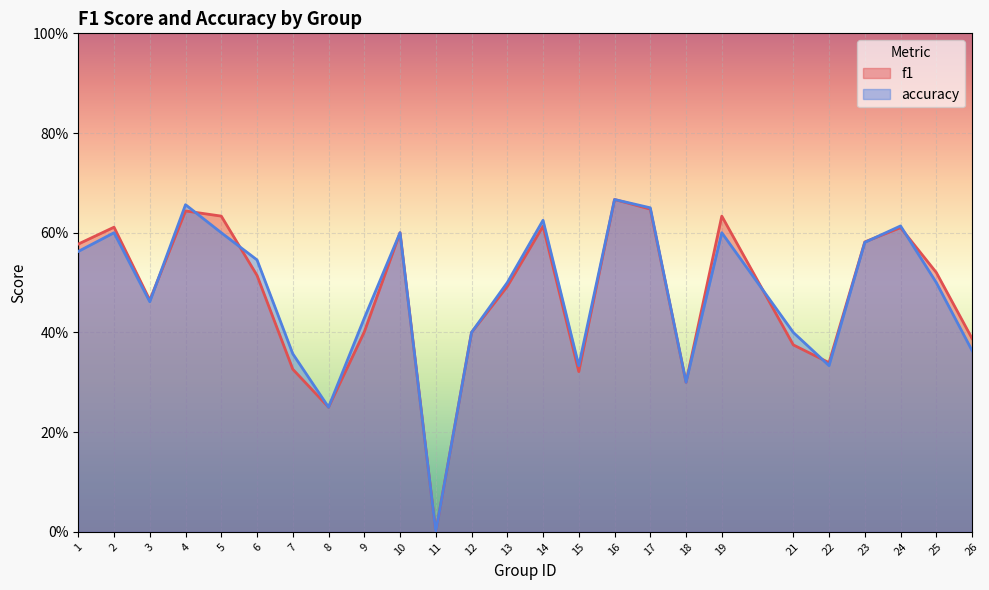

Which series ends up on top after the final intersection of f1 and accuracy?

f1